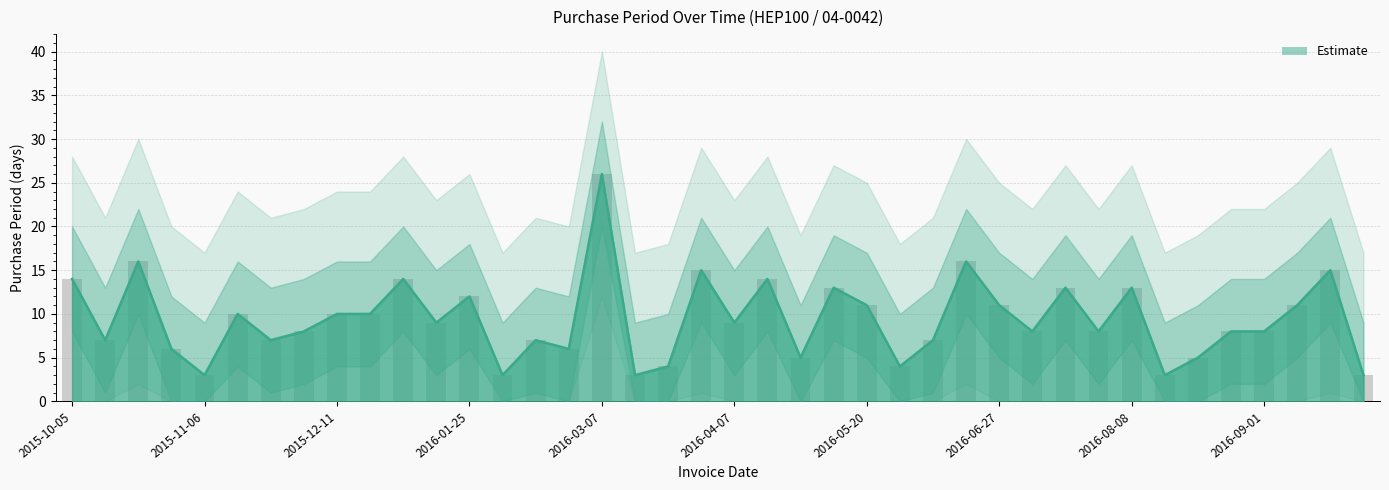

At which label does PurchasePeriod_upper reach its peak?

2016-03-07